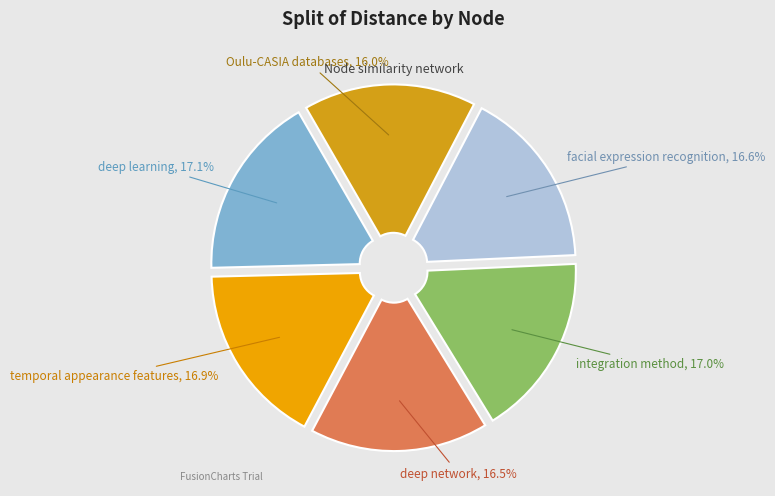

True or false: facial expression recognition accounts for 17% of the total.

True